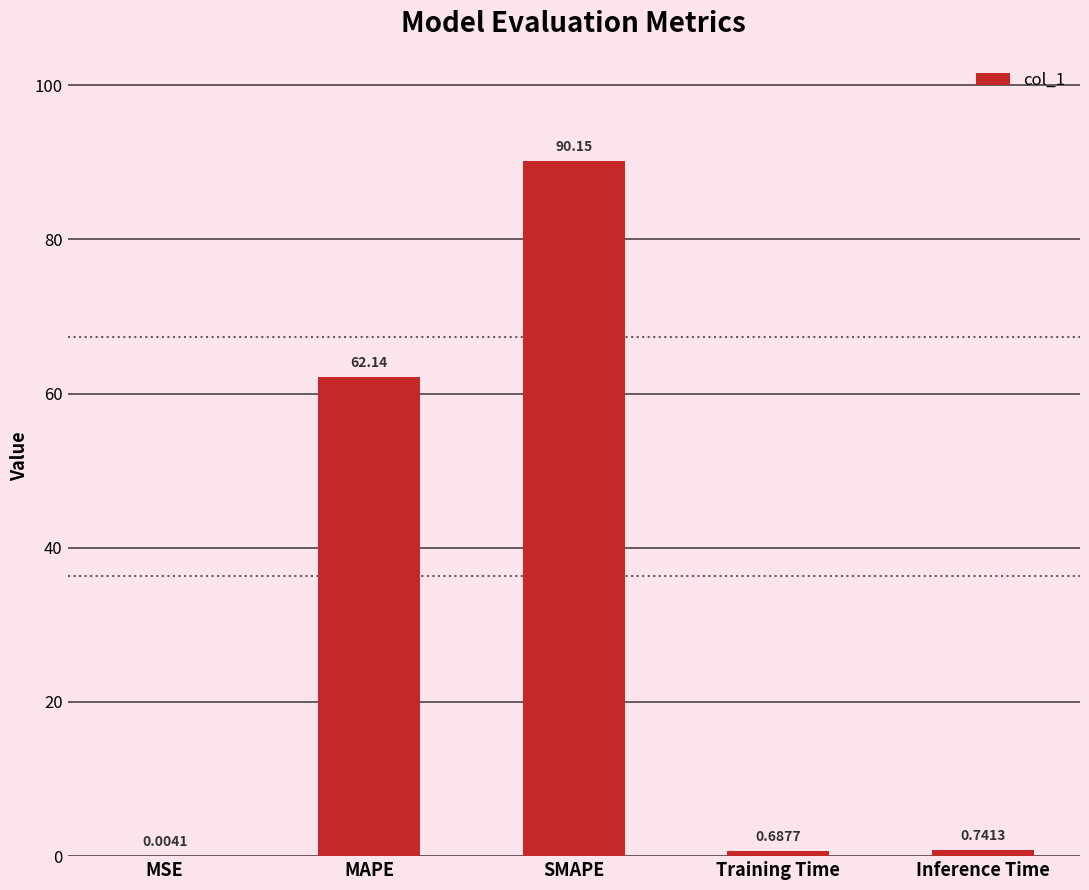

The chart shows a value of 62.1 at MAPE. True or false?

True